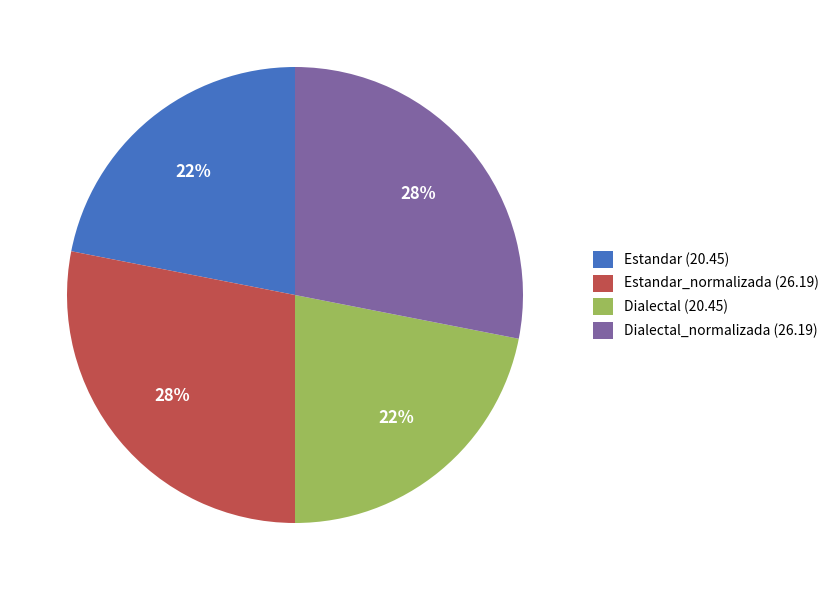

Approximately how many times larger is the value at Dialectal (20.45) compared to Estandar (20.45)?

1.0